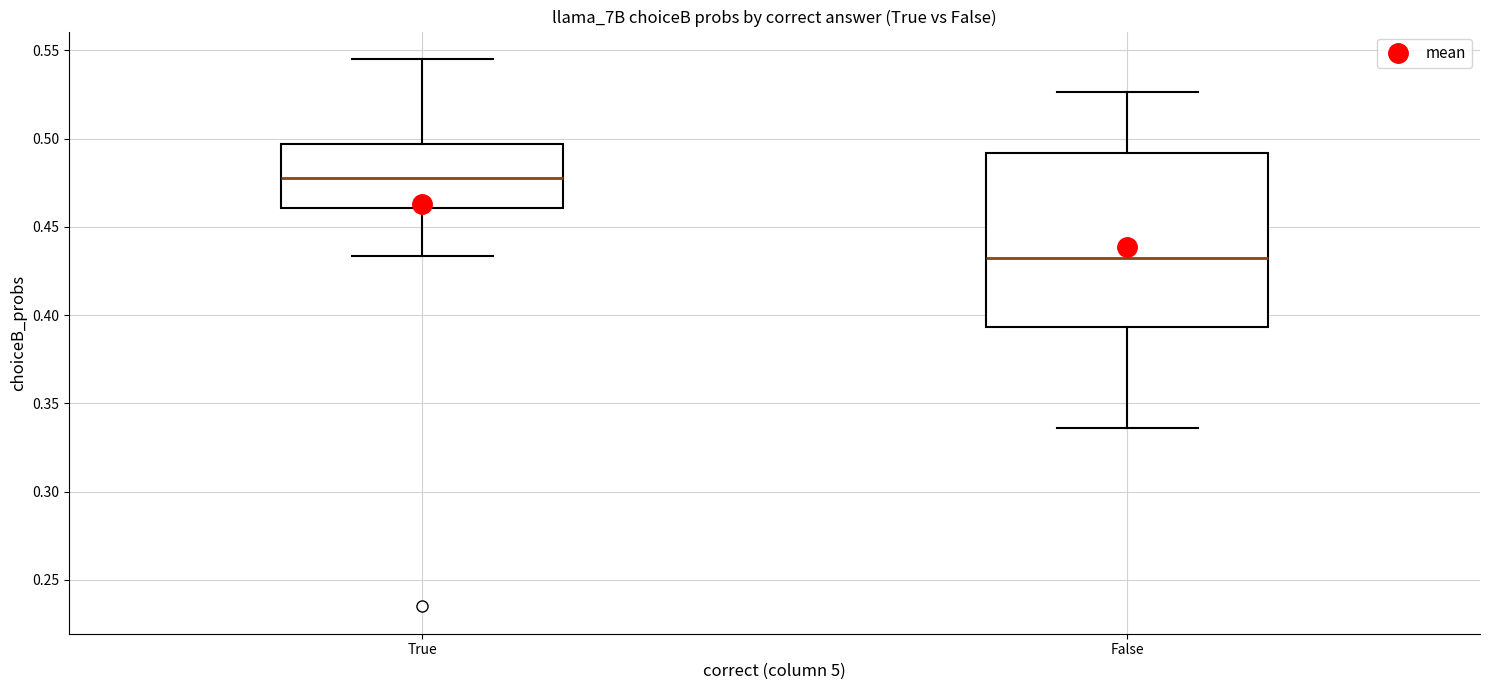

Reading left to right, read every box against the y-axis: the position of its median line, the range the box covers, and the ends of its whiskers. The values are not printed on the chart, so give them approximately, as read against the axis.

True: median 0.480, box 0.460 to 0.495, whiskers 0.435 to 0.545
False: median 0.430, box 0.395 to 0.490, whiskers 0.335 to 0.525